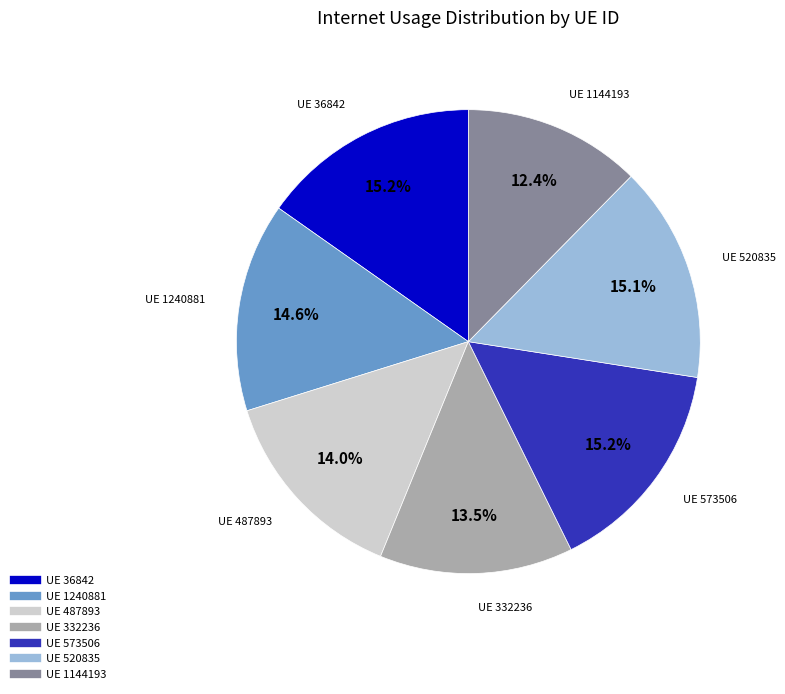

Is there a majority slice in this chart?

No